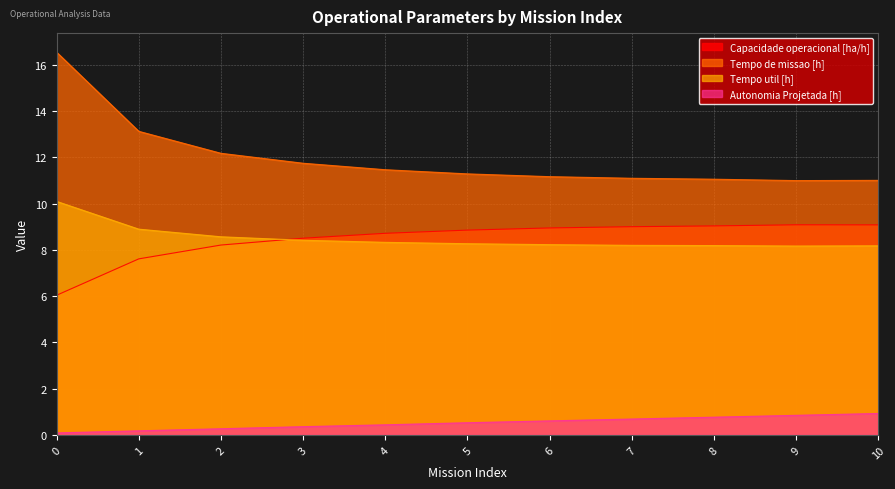

What is the difference between the maximum and minimum values in the Autonomia Projetada [h] series?

0.8